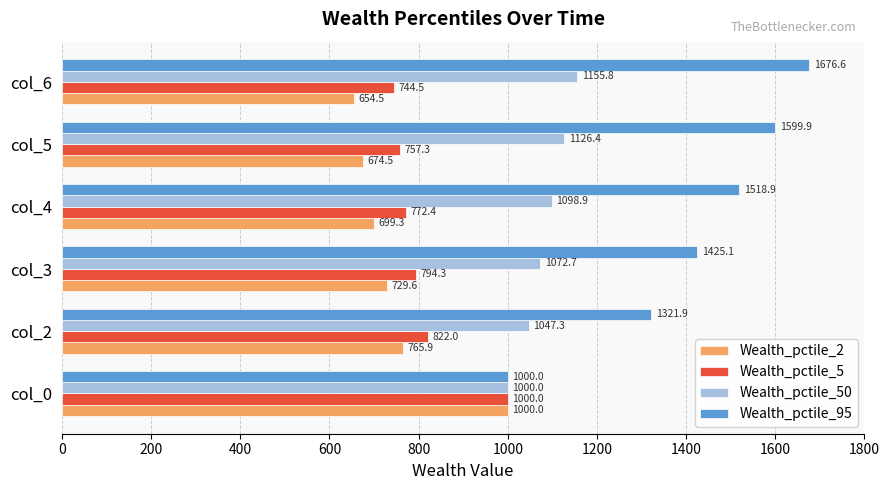

Rank the categories by Wealth_pctile_95 value from highest to lowest.

col_6, col_5, col_4, col_3, col_2, col_0